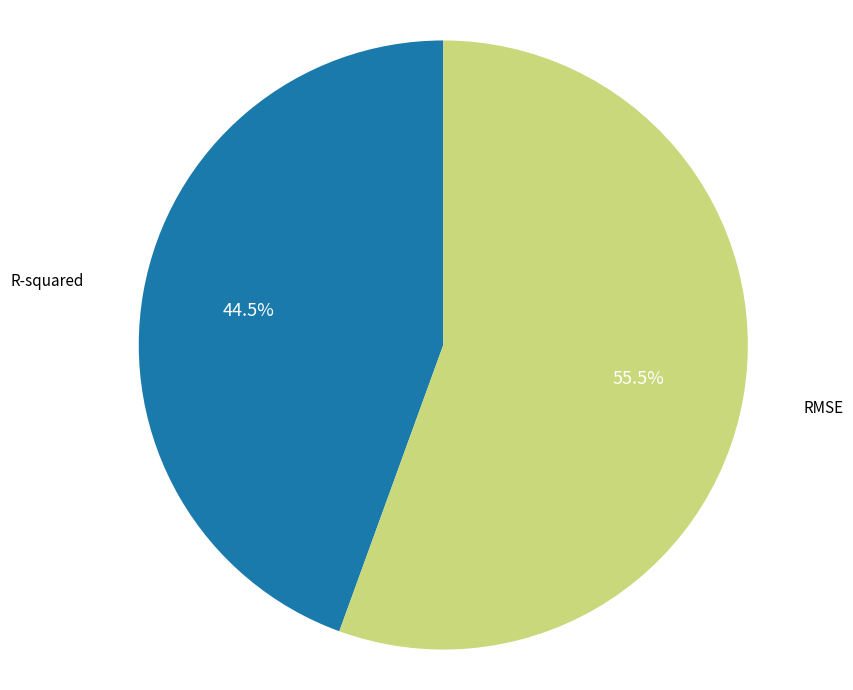

Is it true that RMSE is 66% of the pie?

False